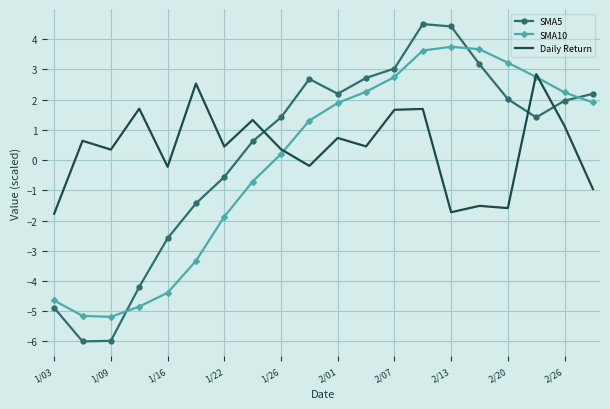

What are all the series names shown in the legend?

SMA5, SMA10, Daily Return